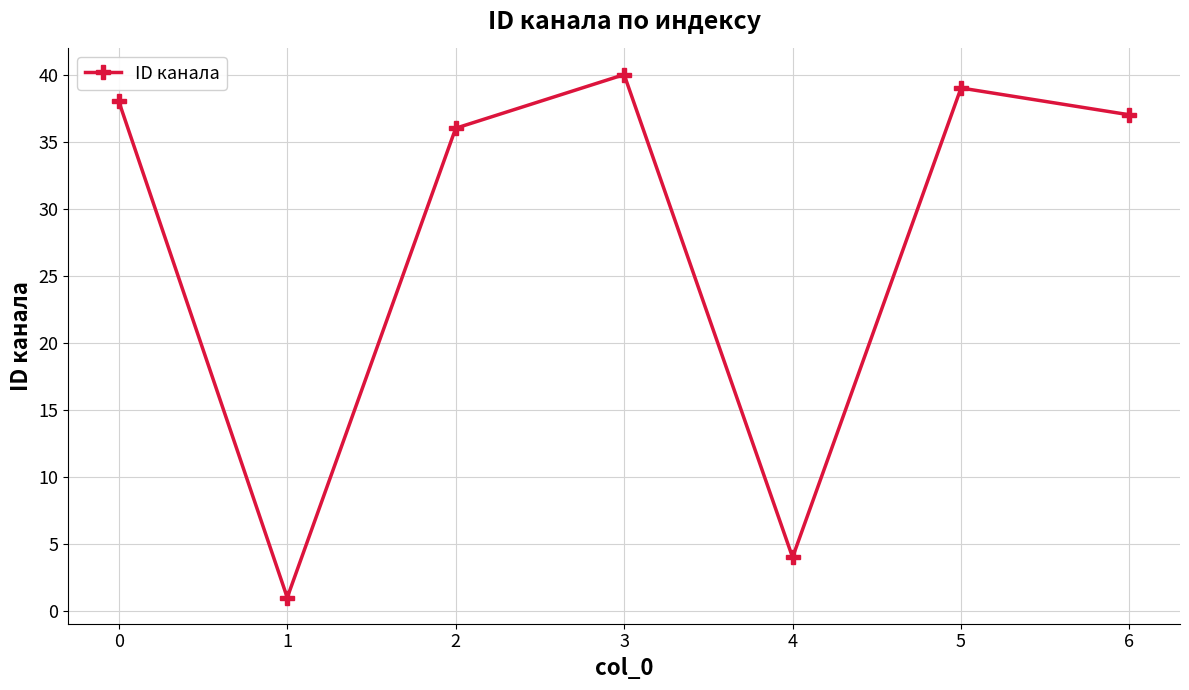

What is the approximate value at 6, to the nearest 5?

35